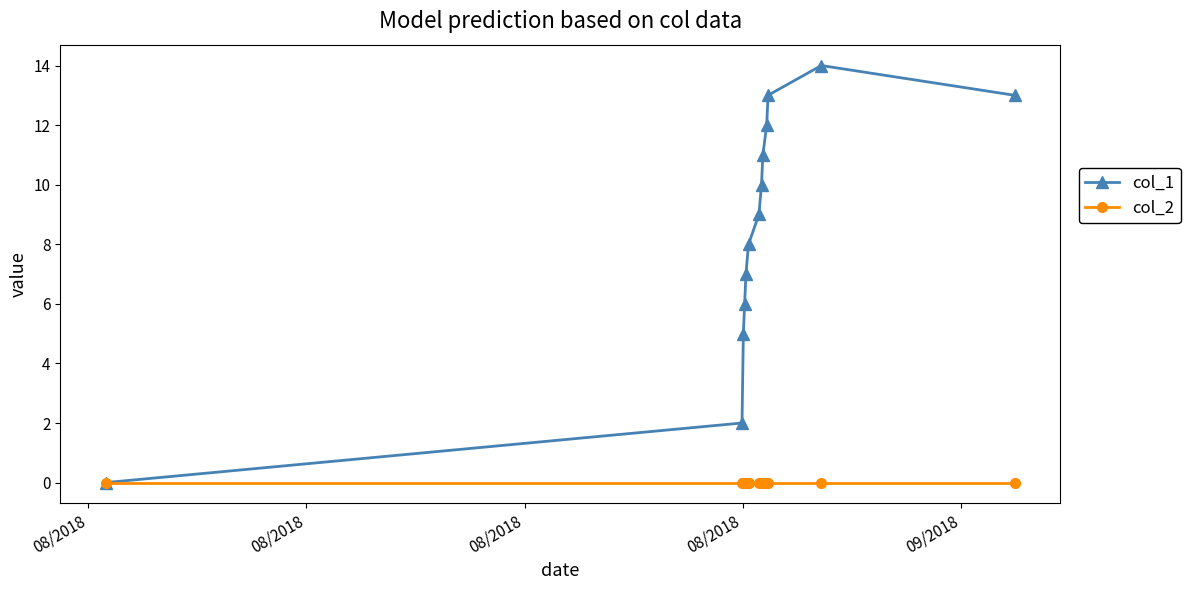

Which series has the widest spread of values?

col_1